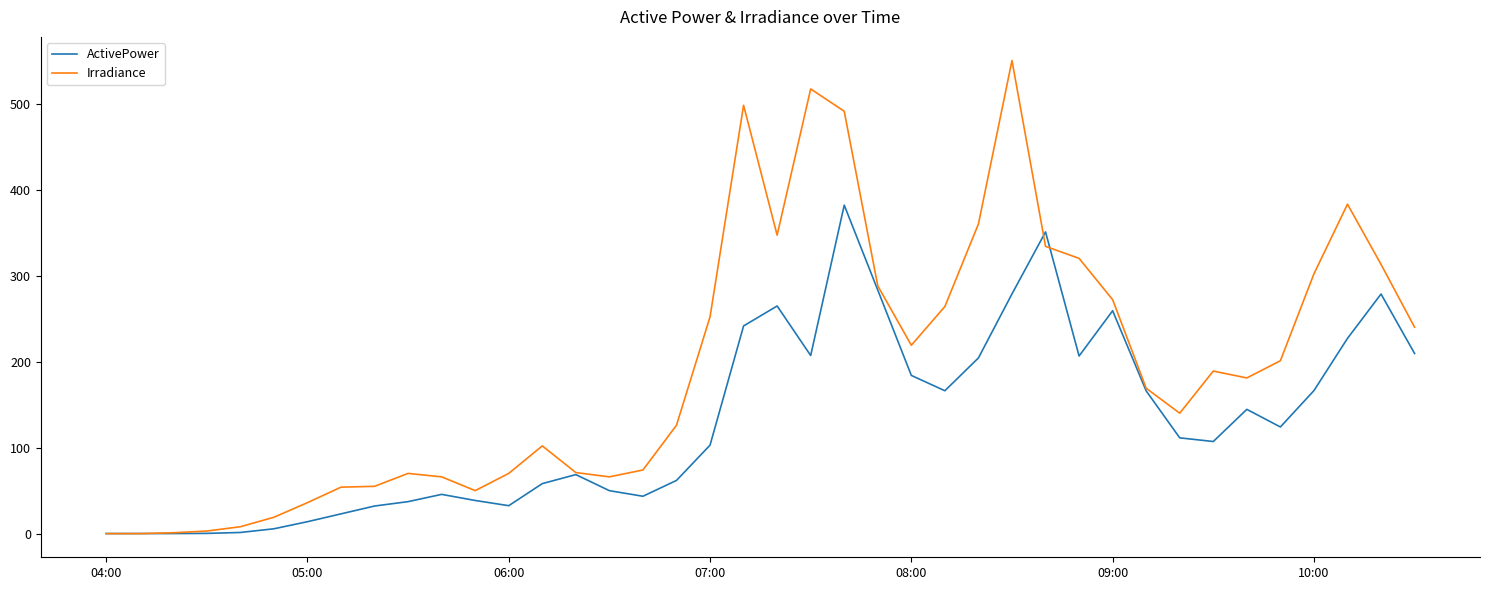

What is the greatest value displayed?

550.0